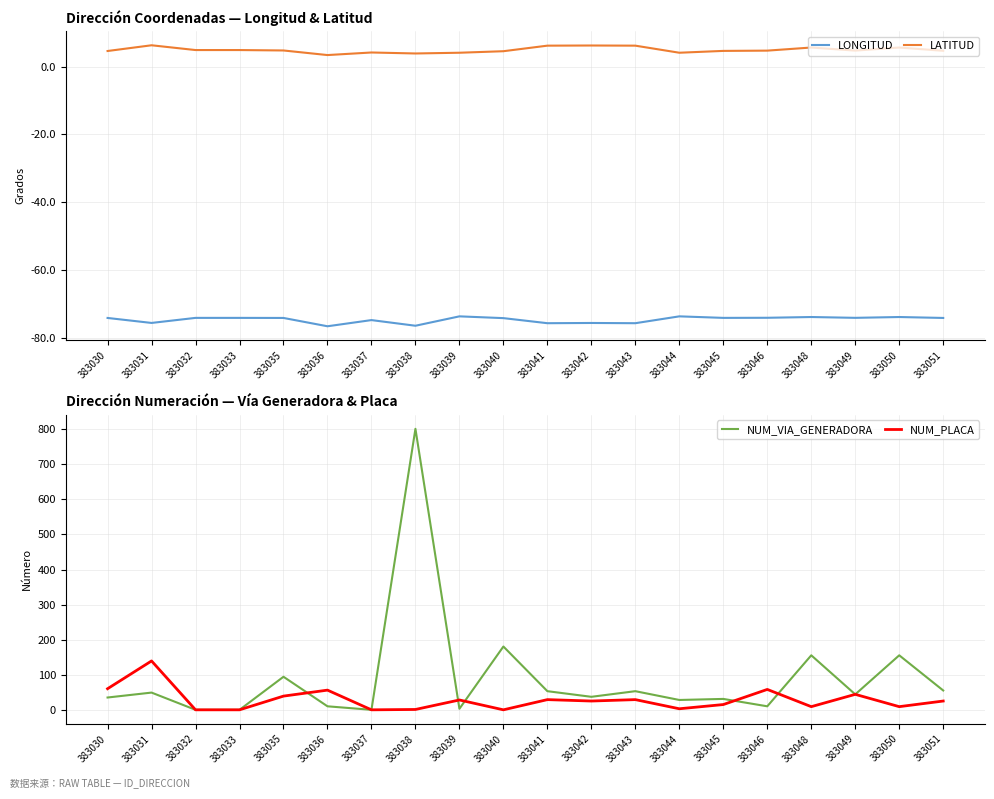

Rank the categories by NUM_VIA_GENERADORA value from highest to lowest.

383038, 383040, 383048, 383050, 383035, 383051, 383041, 383043, 383031, 383049, 383042, 383030, 383045, 383044, 383036, 383046, 383039, 383032, 383033, 383037